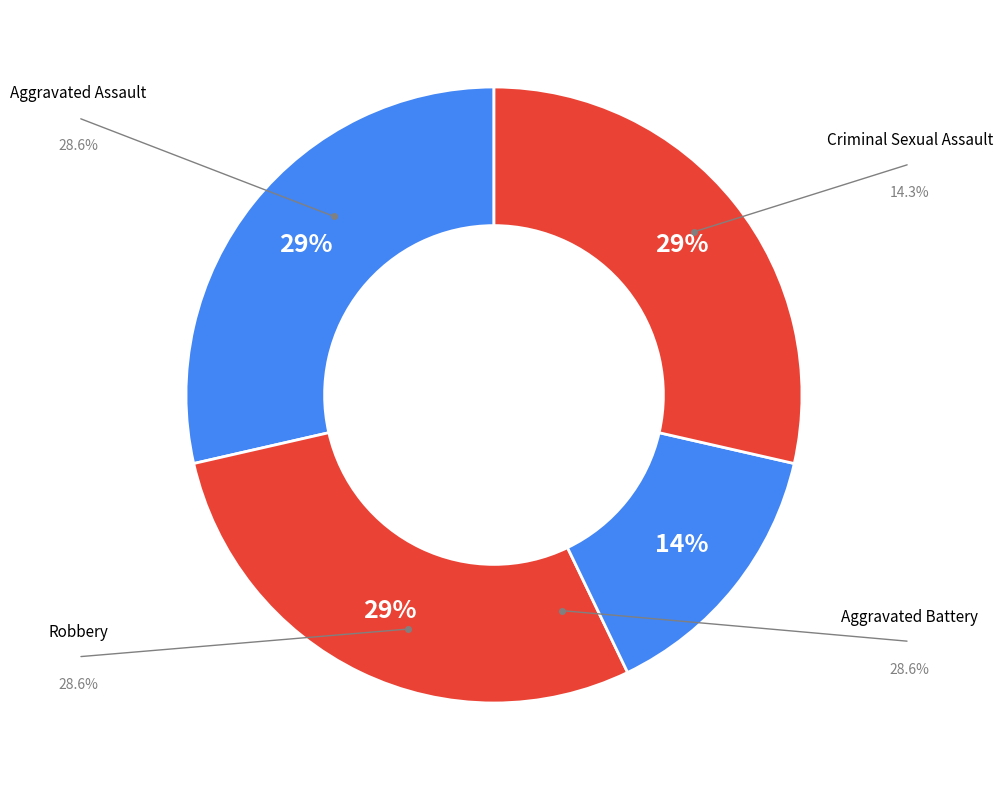

To the nearest percent, what portion does Aggravated Assault represent?

29%